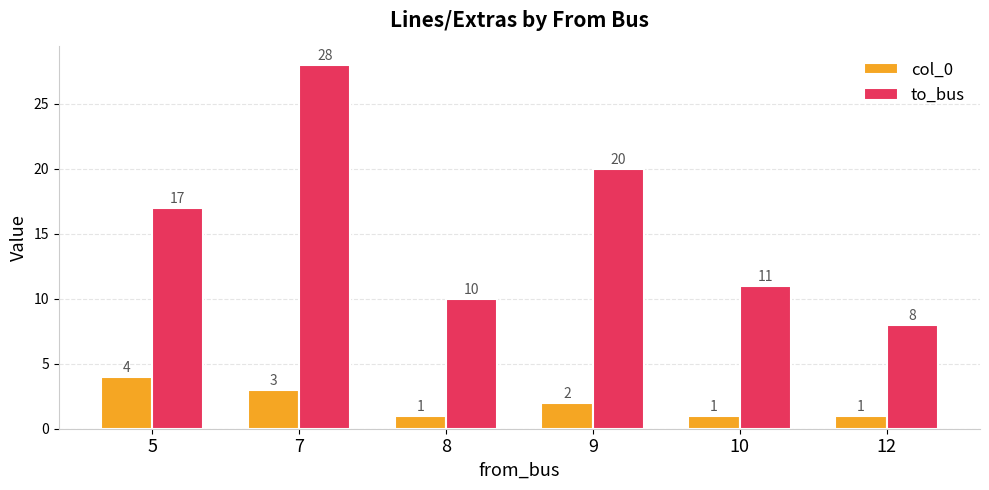

What is the average value of the col_0 series?

2